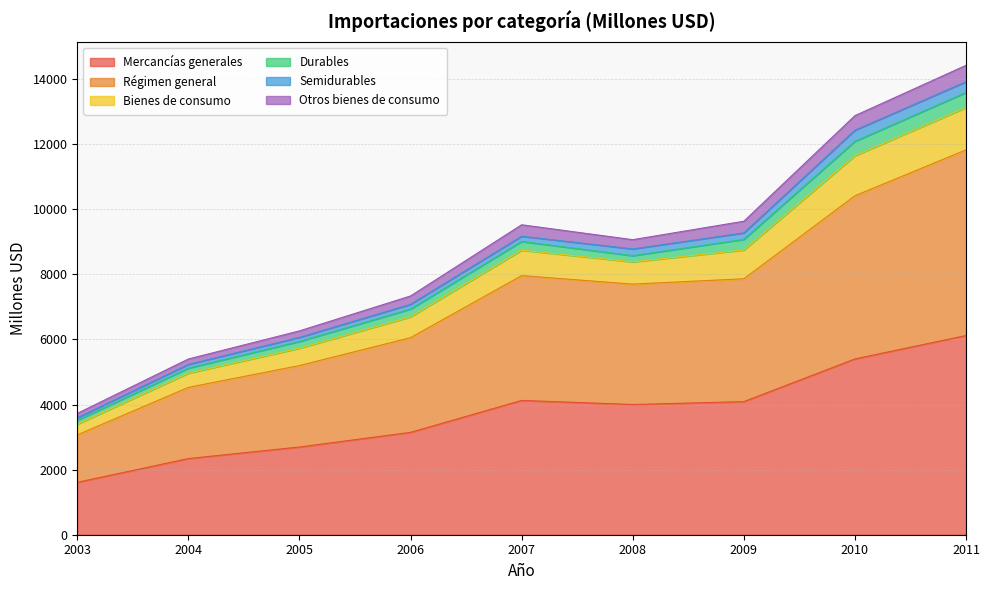

What is the total value across all series at 2010?

12876